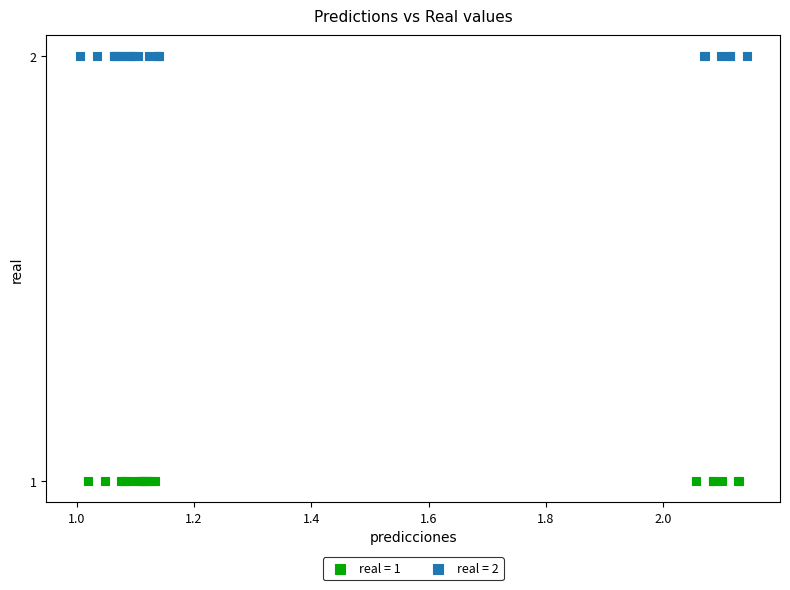

Which series reaches the minimum Y coordinate?

real = 1